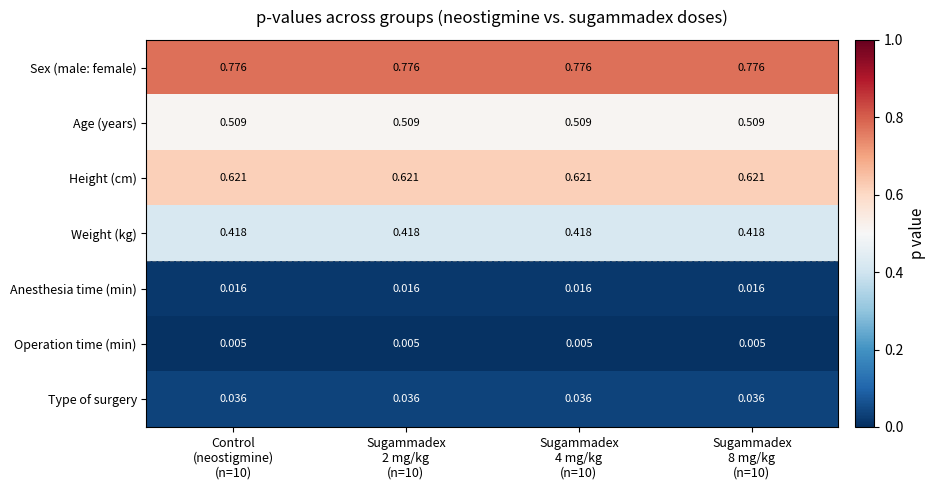

Which series has the largest total across all categories?

Sex (male: female)